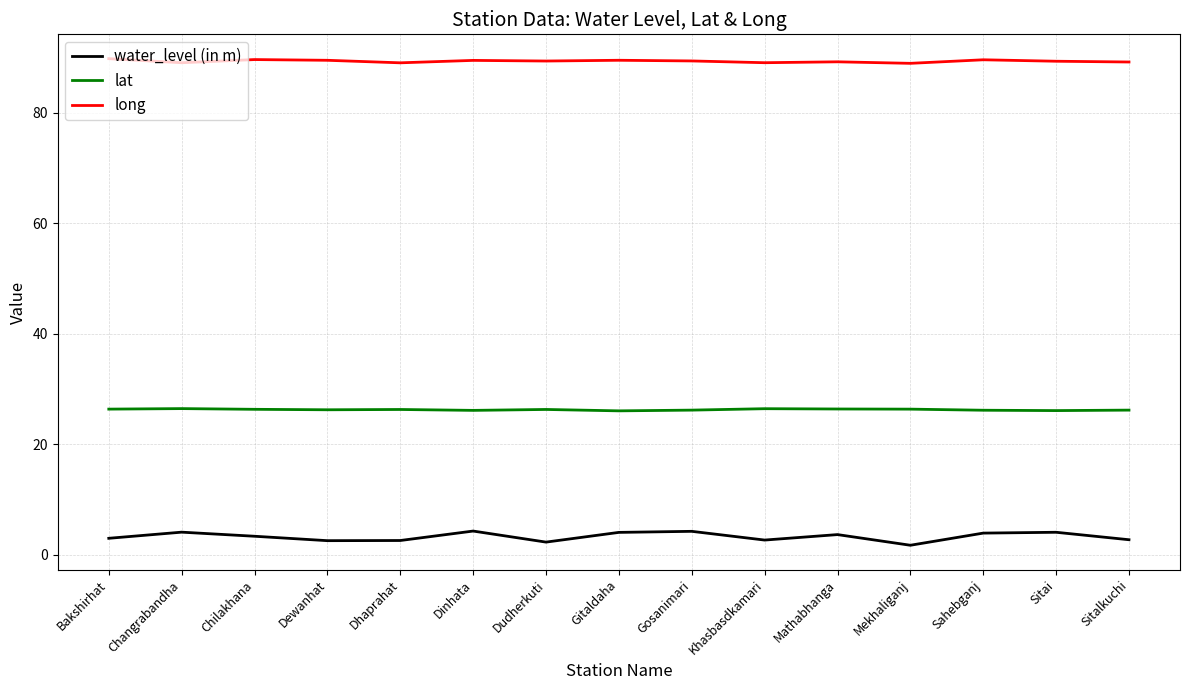

At Gosanimari, list the series in order from largest to smallest.

long, lat, water_level (in m)